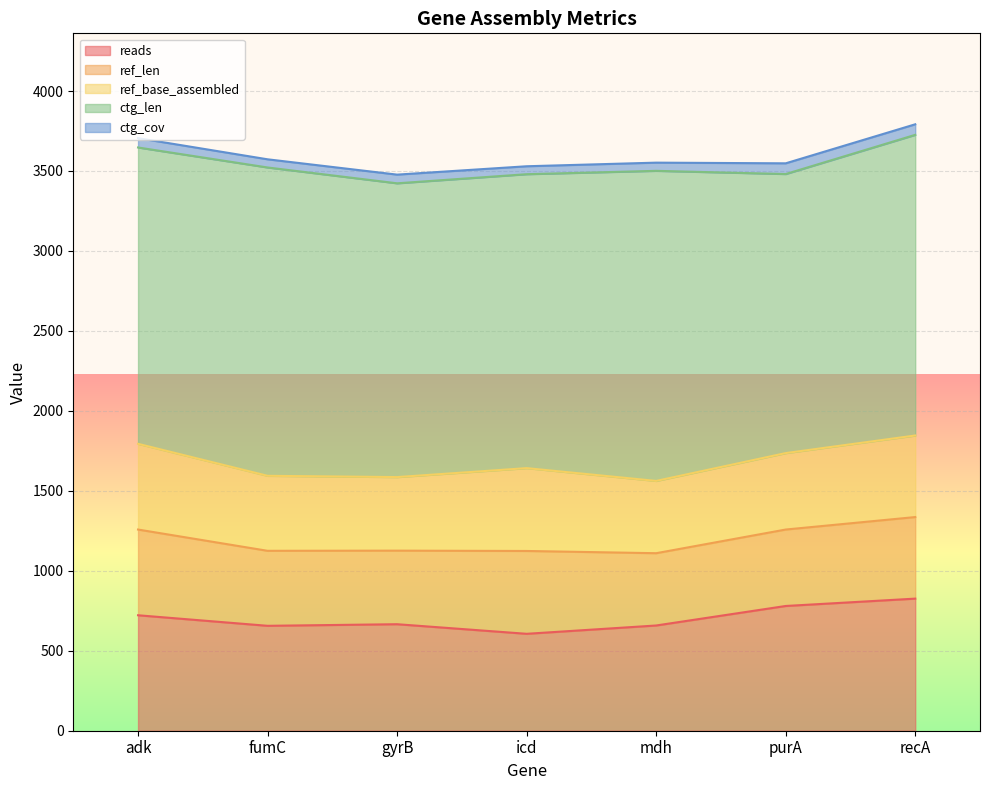

Reading right to left, transcribe all the data shown in this chart.

reads: 826.0	780.0	658.0	606.0	666.0	656.0	722.0
ref_len: 510.0	478.0	452.0	518.0	460.0	469.0	536.0
ref_base_assembled: 510.0	478.0	452.0	518.0	460.0	469.0	536.0
ctg_len: 1880.0	1745.0	1939.0	1838.0	1837.0	1928.0	1853.0
ctg_cov: 66.0	67.0	51.2	49.6	54.3	51.1	58.5